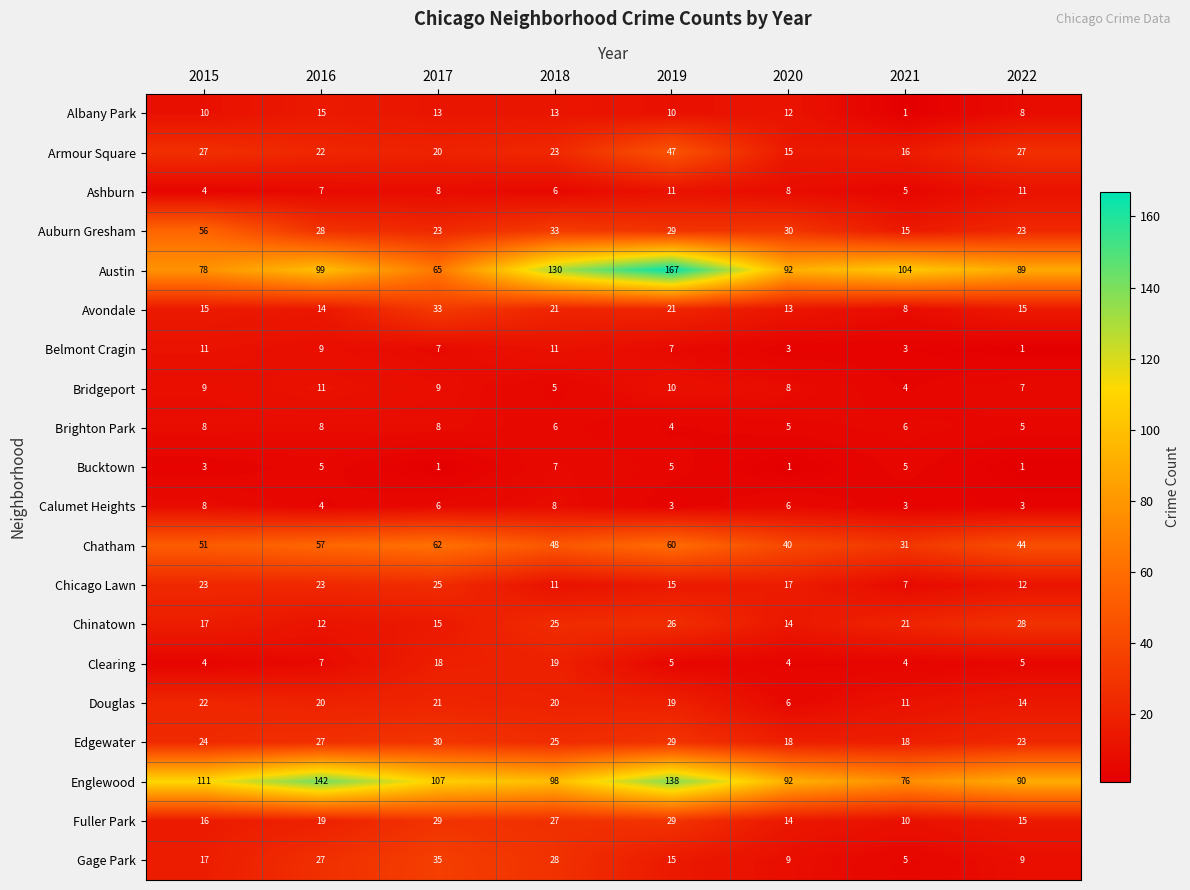

At which category is the sum across all series the highest?

2019